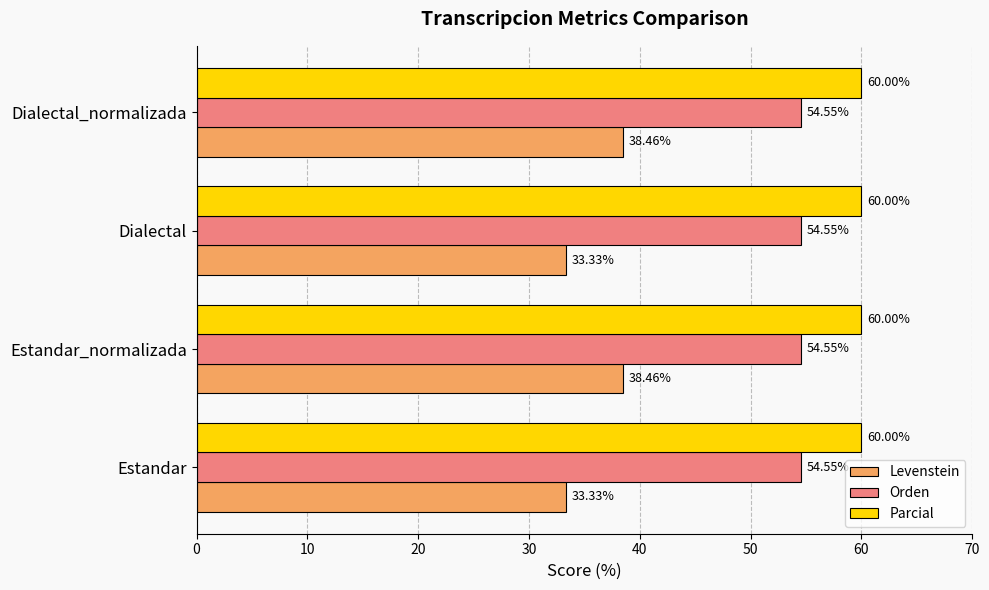

What is the average value of the Levenstein series?

35.9